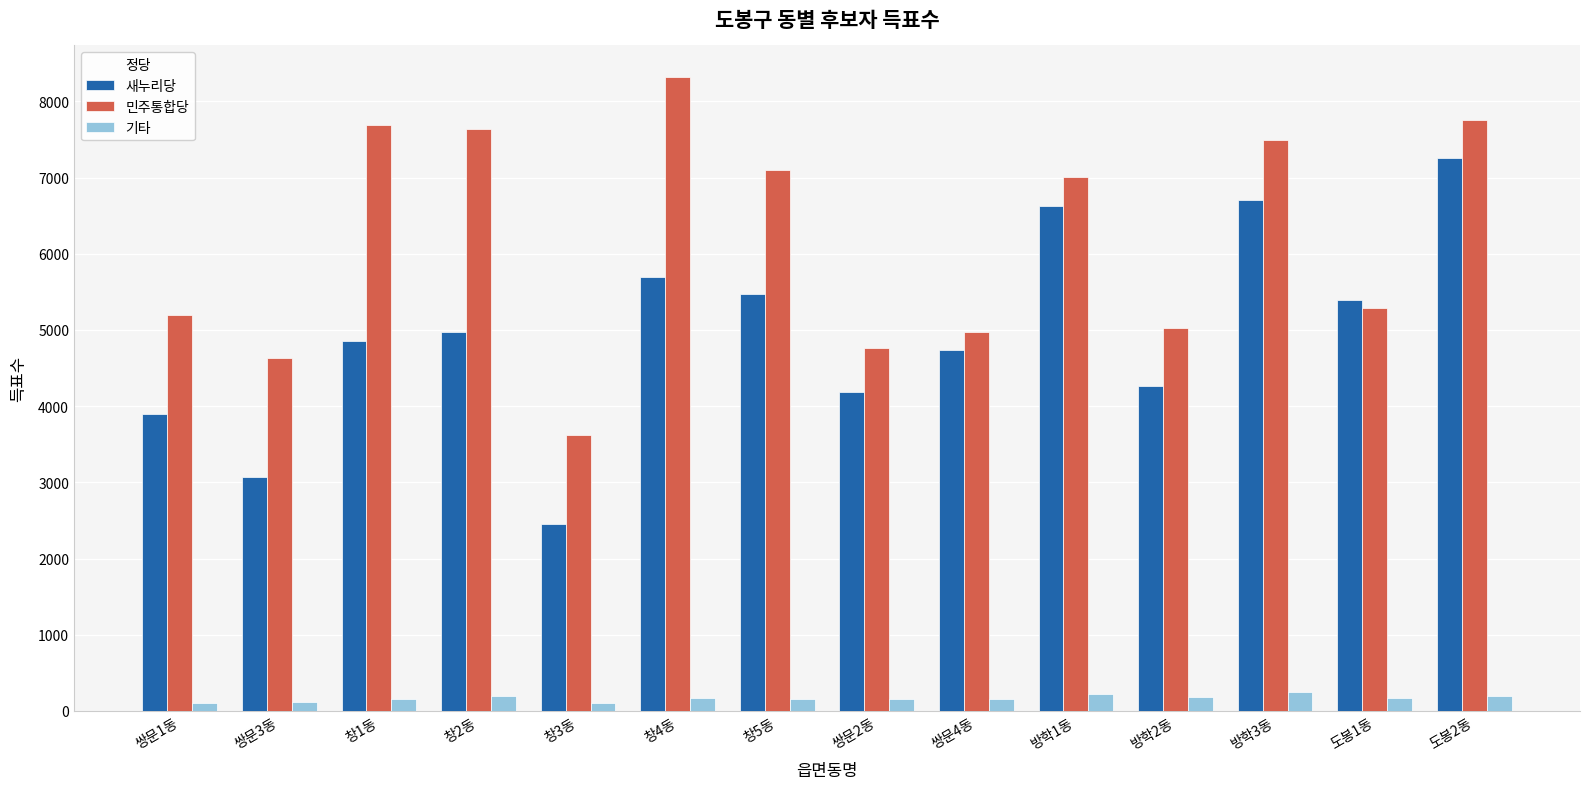

What position from the right is 도봉1동?

2